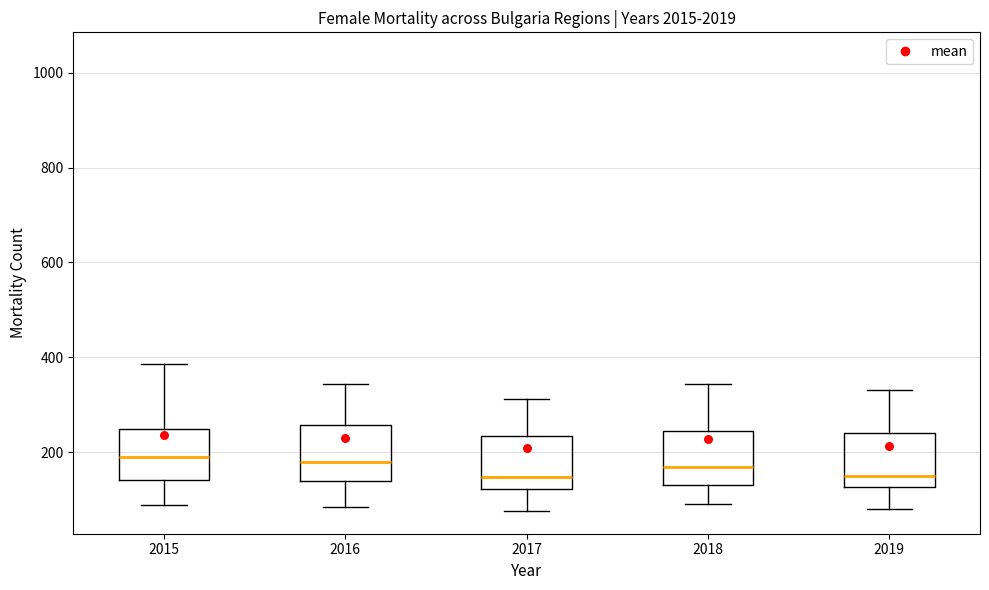

Reading left to right, read every box against the y-axis: the position of its median line, the range the box covers, and the ends of its whiskers. The values are not printed on the chart, so give them approximately, as read against the axis.

2015: median 200, box 140 to 240, whiskers 80 to 380
2016: median 180, box 140 to 260, whiskers 80 to 340
2017: median 140, box 120 to 240, whiskers 80 to 320
2018: median 160, box 140 to 240, whiskers 100 to 340
2019: median 140, box 120 to 240, whiskers 80 to 340